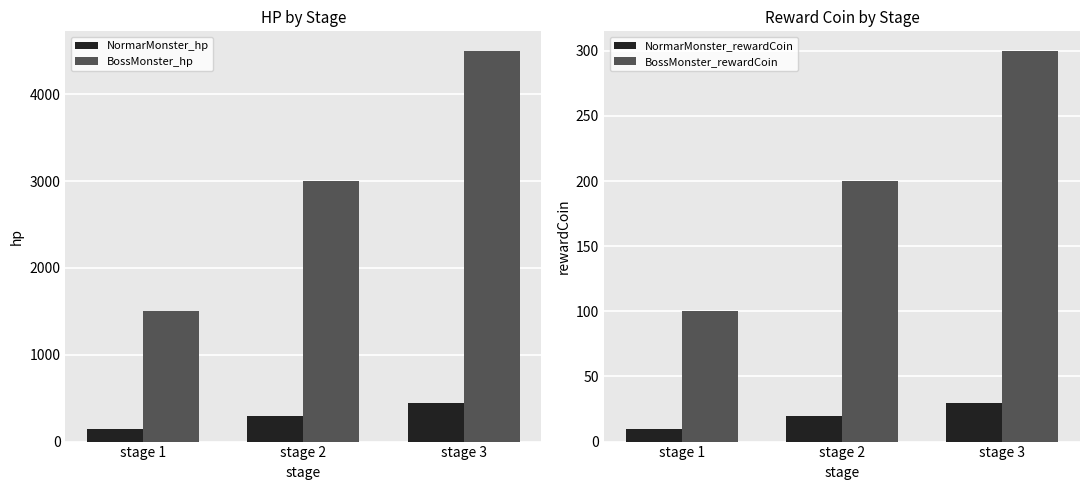

Read the NormarMonster_hp value at stage 3, to the nearest 50.

450